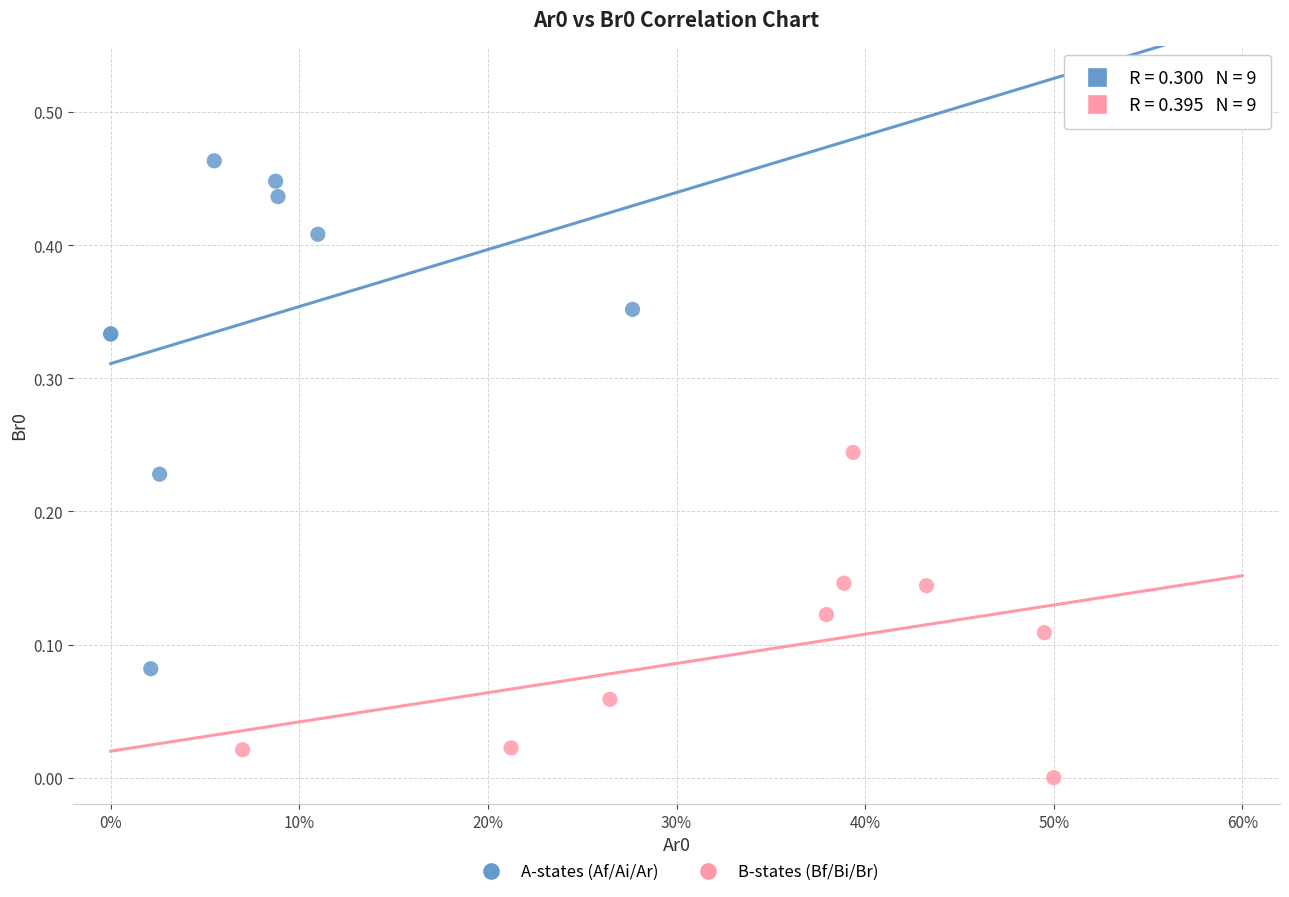

Which series contains the highest Y value?

A-states (Af/Ai/Ar)